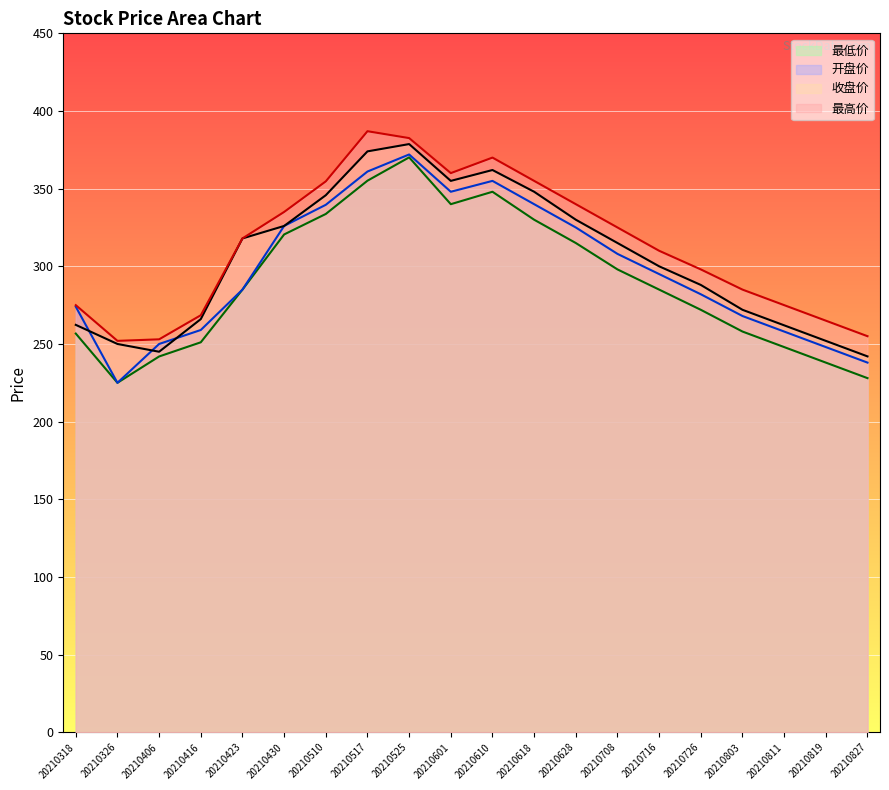

What is the difference between the 开盘价 values at 20210803 and 20210406?

18.0